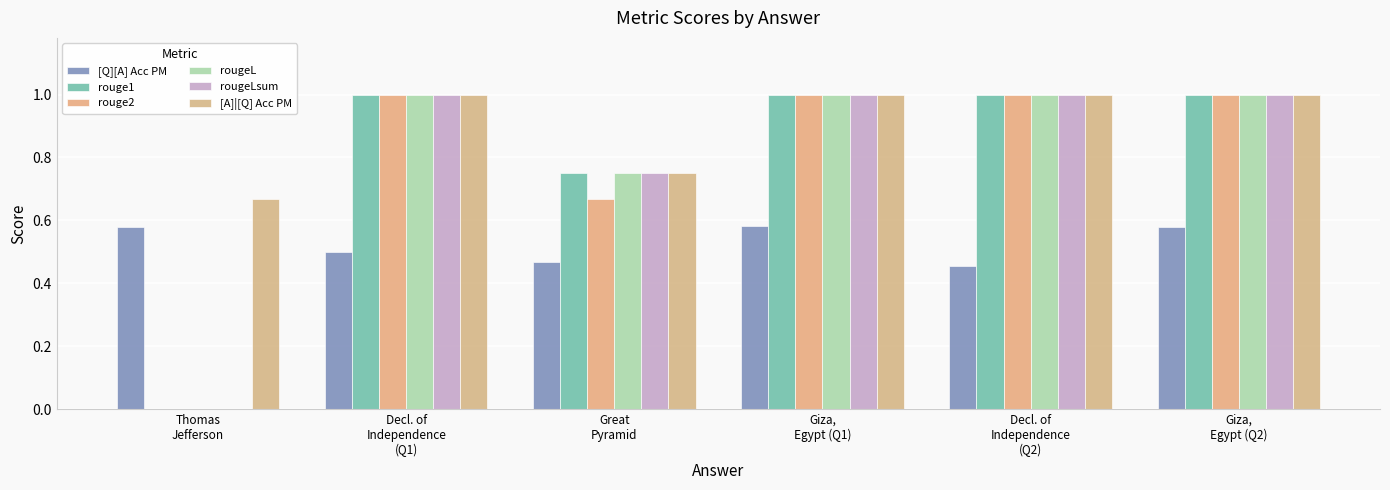

What is the difference between the maximum and minimum values in the rougeLsum series?

1.0